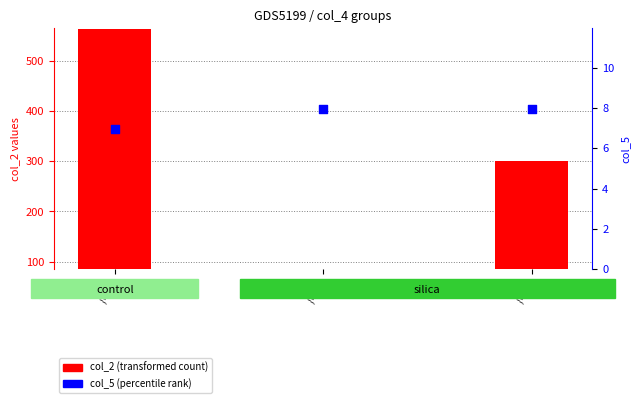

Is the value of col_5 (percentile rank) at /F56 greater than the value of col_2 (transformed count) at /F52?

No